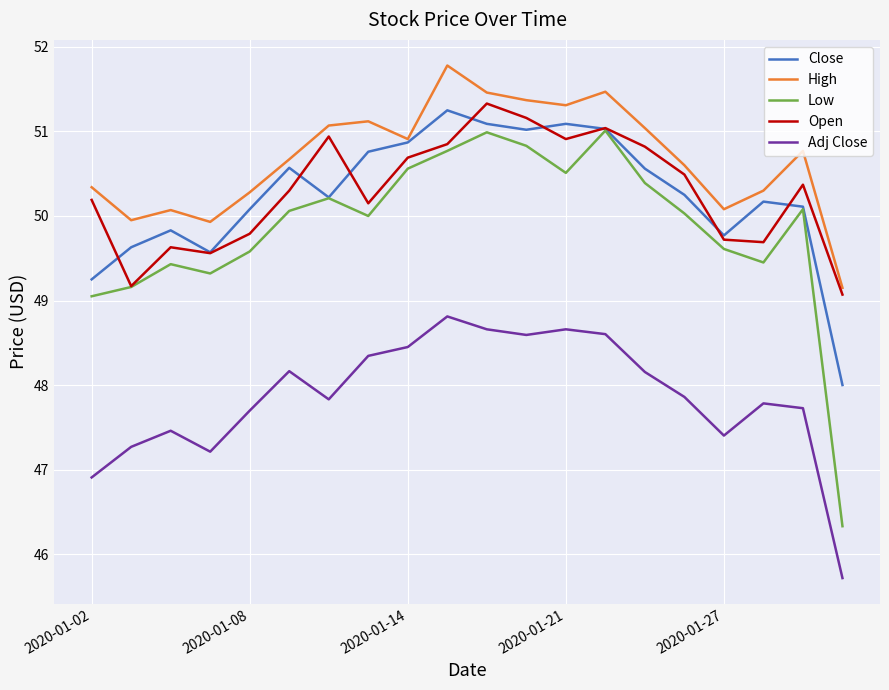

True or false: Adj Close and High cross at least once.

False